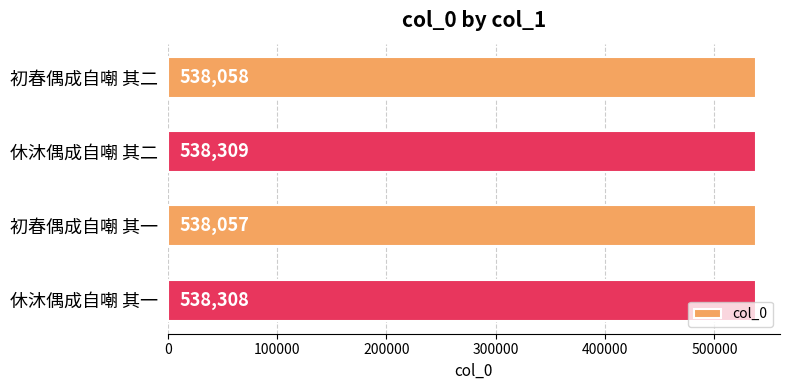

How many data points are less than 538308?

2